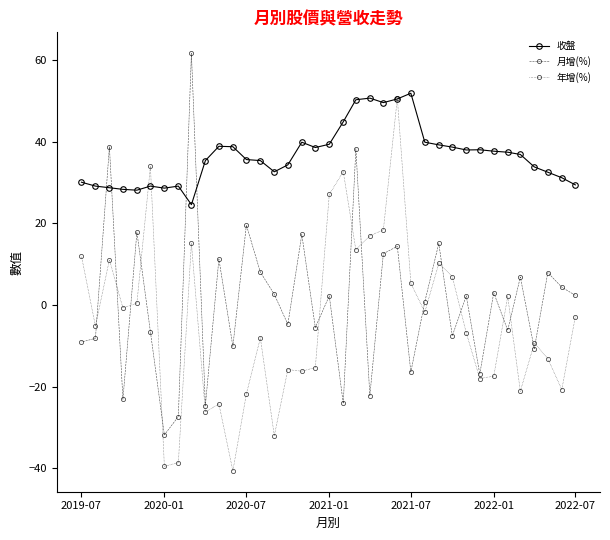

The value of 年增(%) at 2020-01 is -39.5. True or false?

True